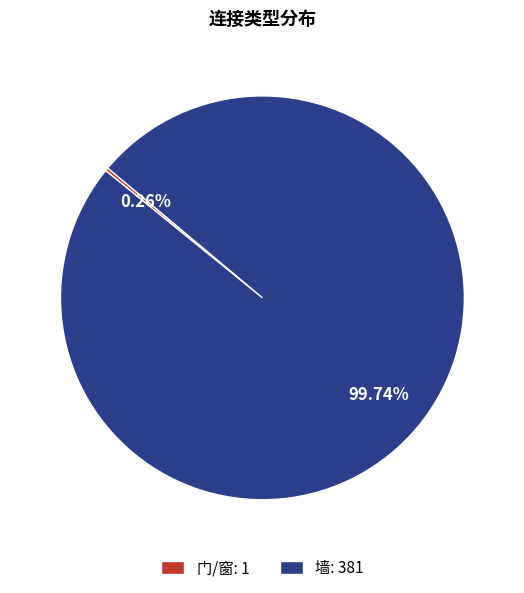

What is the largest slice in the pie chart?

墙